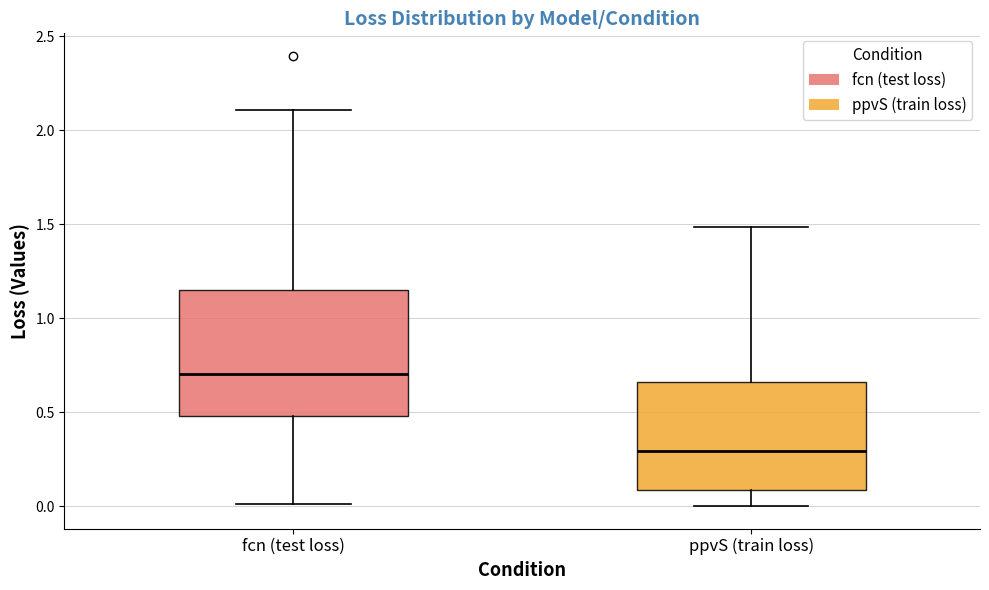

Which box is the tallest, from its lower edge to its upper edge?

fcn (test loss)